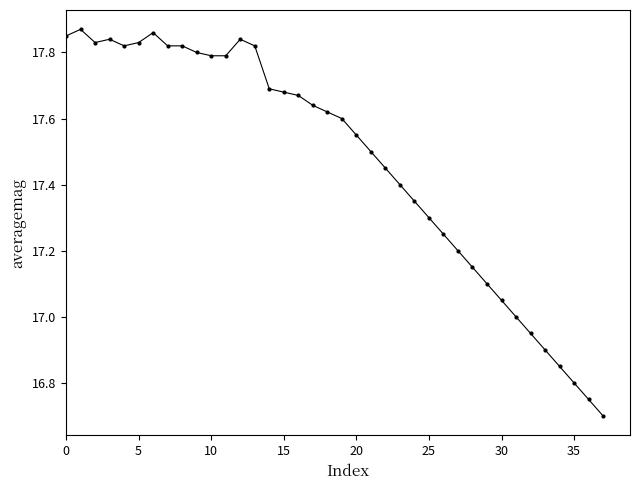

True or false: there are more than 2 points higher than both neighbors.

True